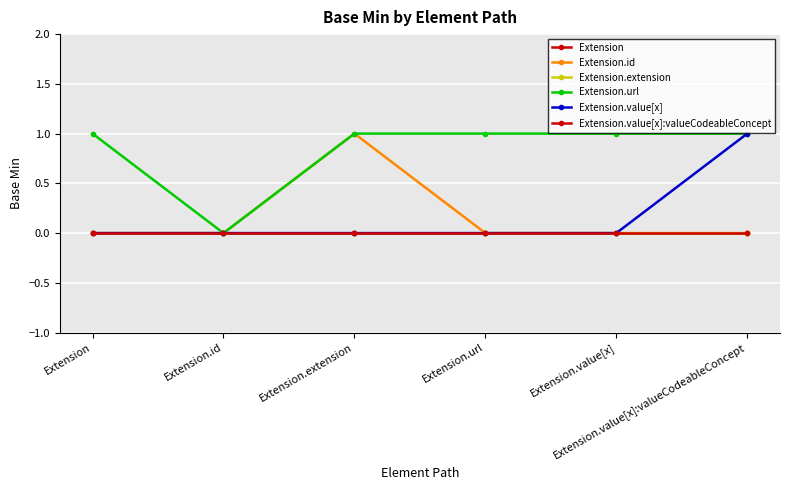

What is the label of the 5th point from the right?

Extension.id